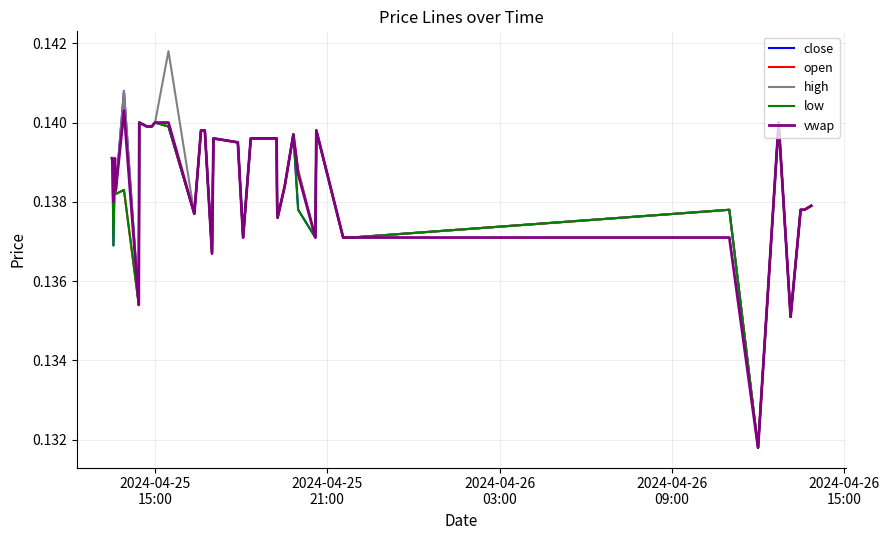

Which series has the largest range (max minus min)?

high